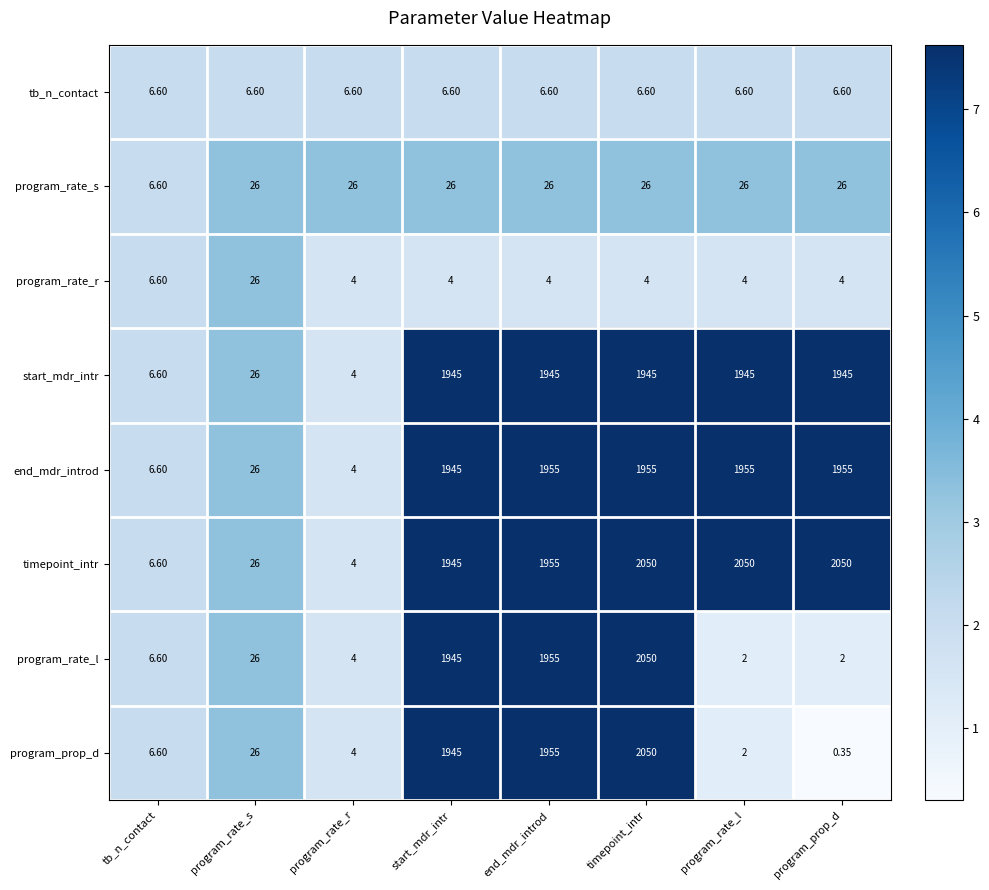

Which label corresponds to the smallest value in the chart?

program_prop_d